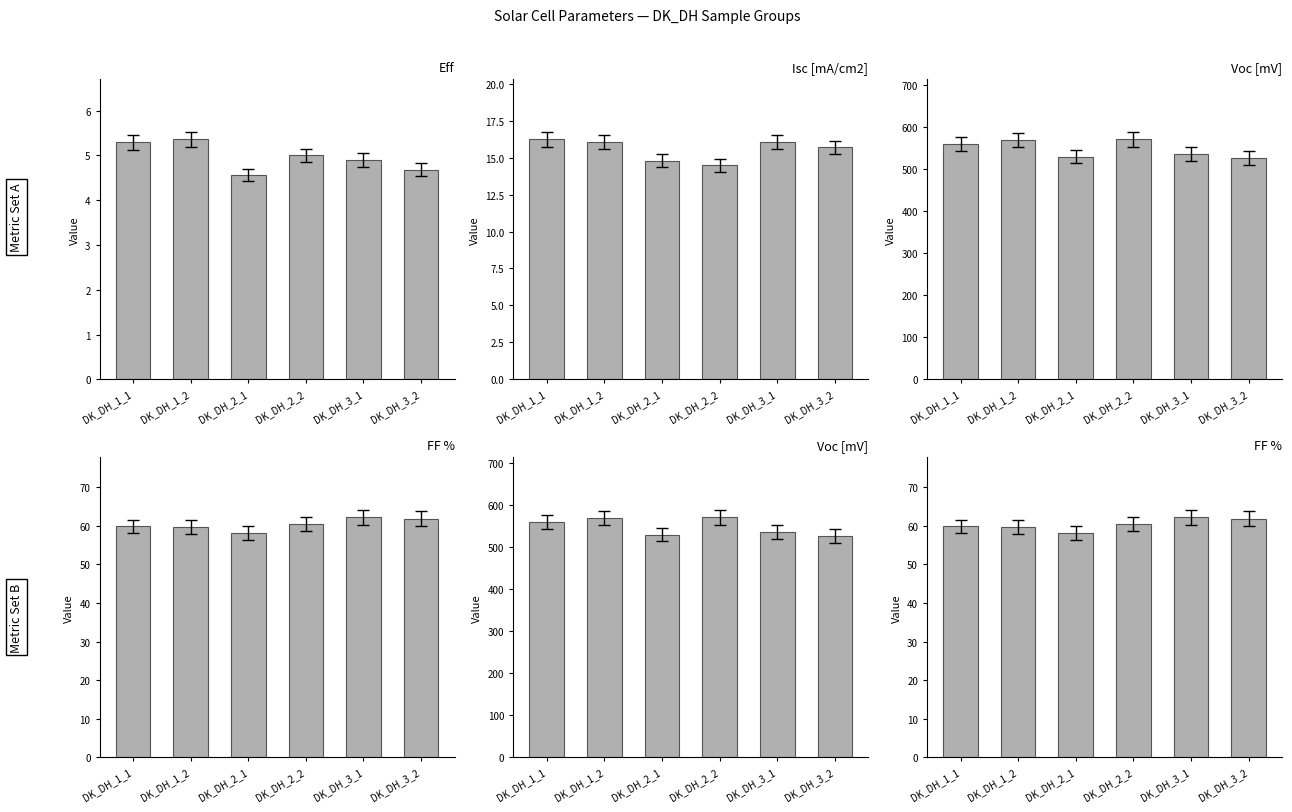

What is the lowest value of the Isc [mA/cm2] series?

14.5